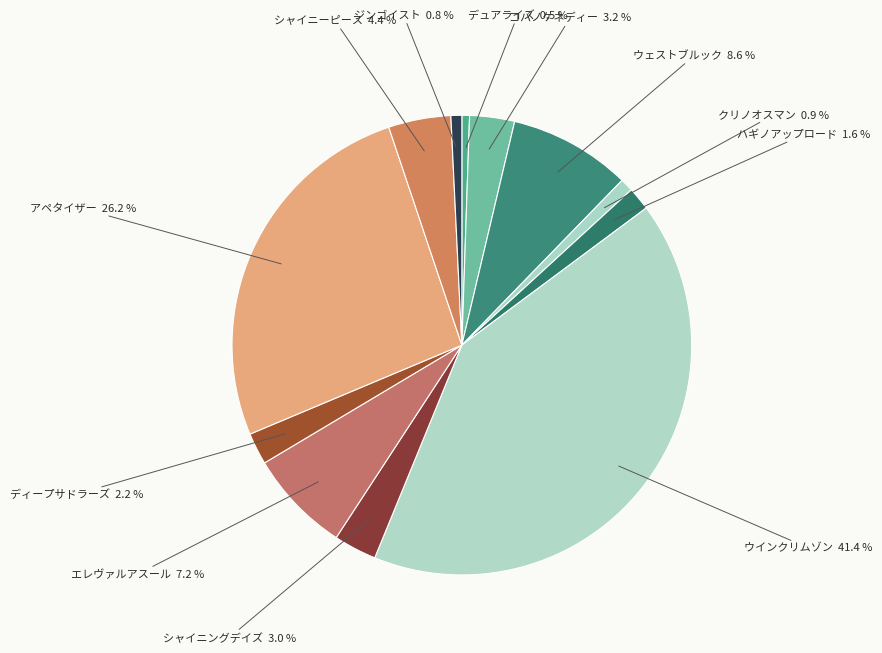

Which category has the biggest portion of the pie?

ウインクリムゾン